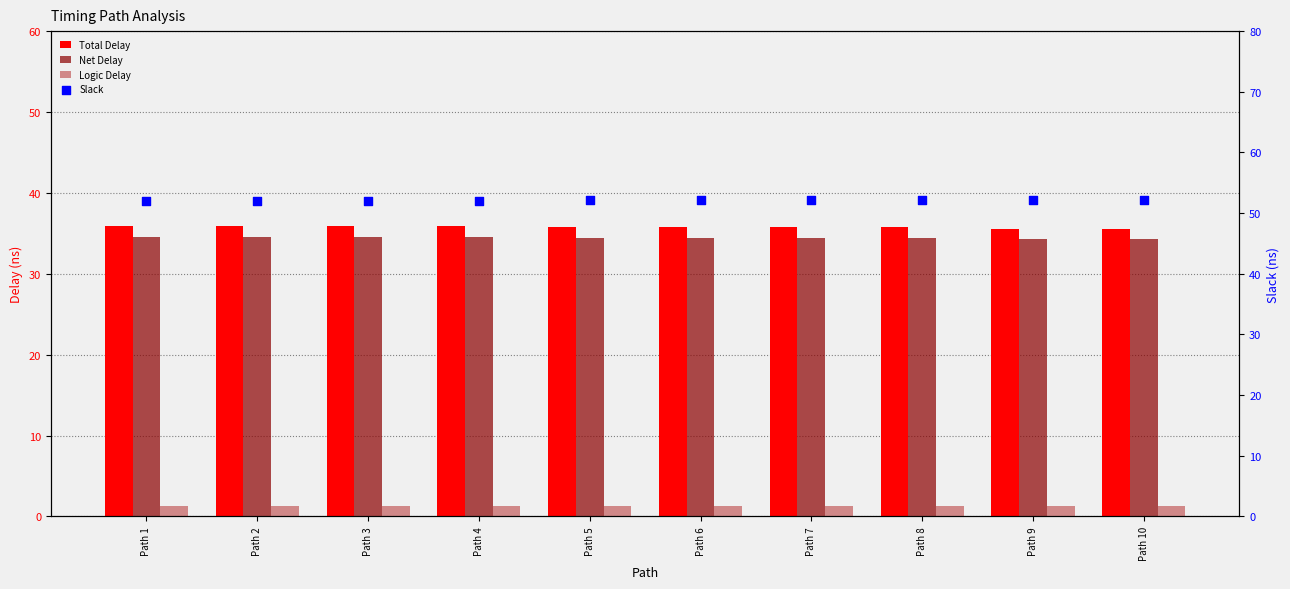

What is the total value across all series at Path 8?

123.6